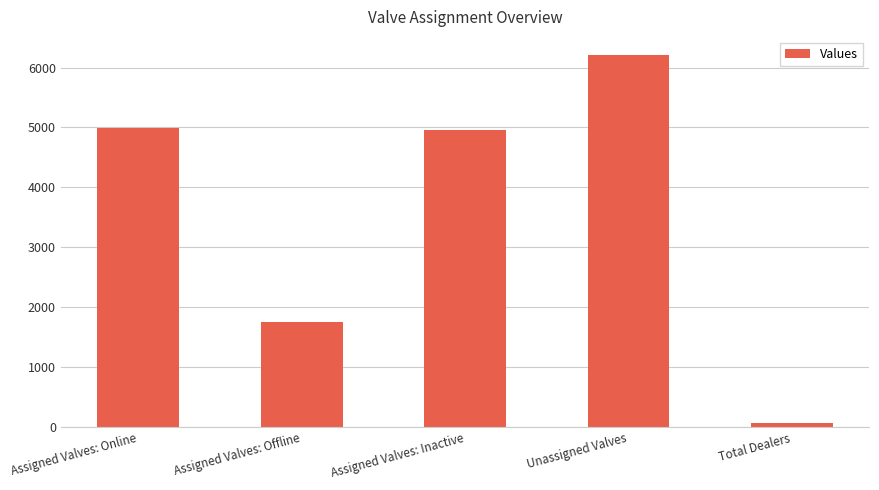

What is the label of the 4th bar from the left?

Unassigned Valves